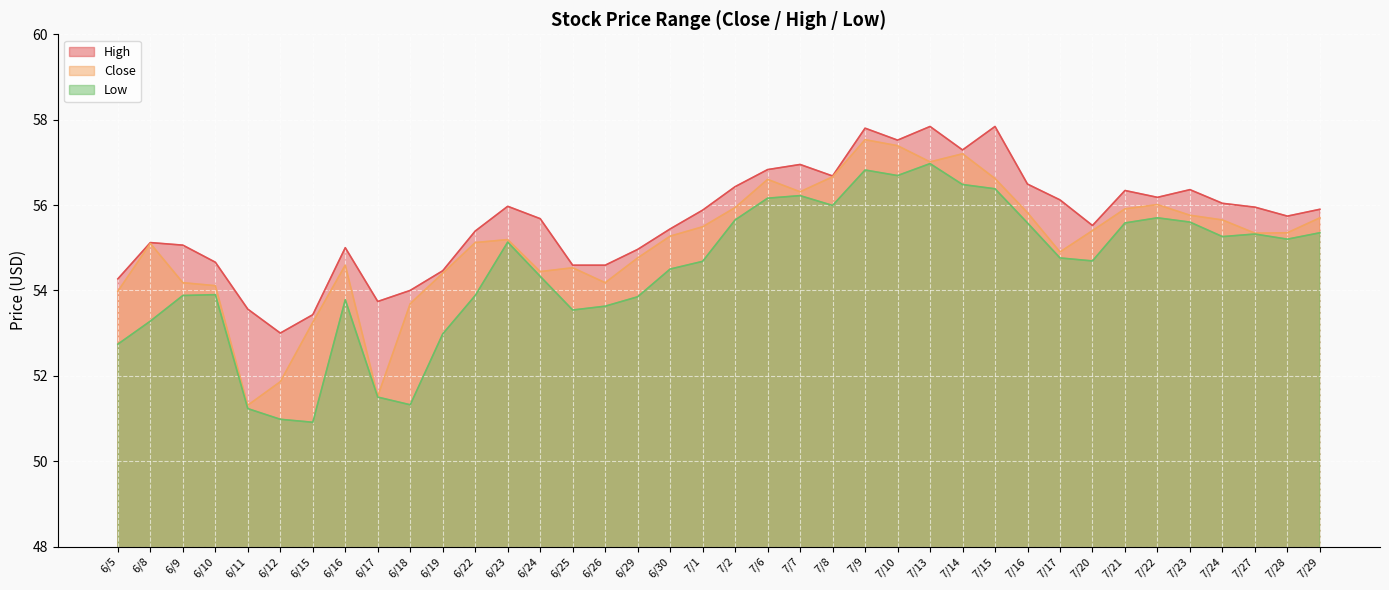

Which series has the largest total across all categories?

High